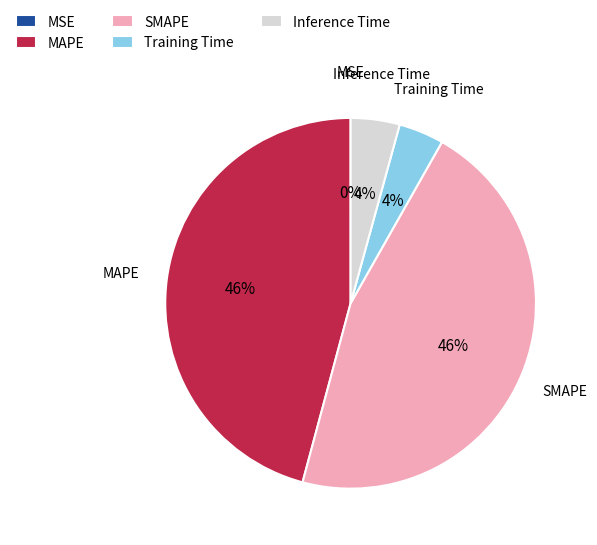

Combined, do MAPE and SMAPE account for over 50%?

Yes